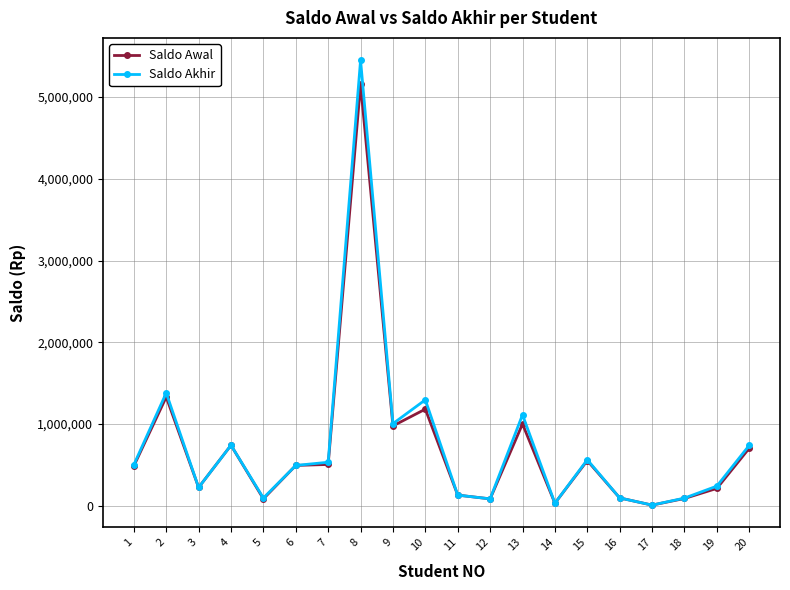

What is the maximum value shown in the chart?

5450975